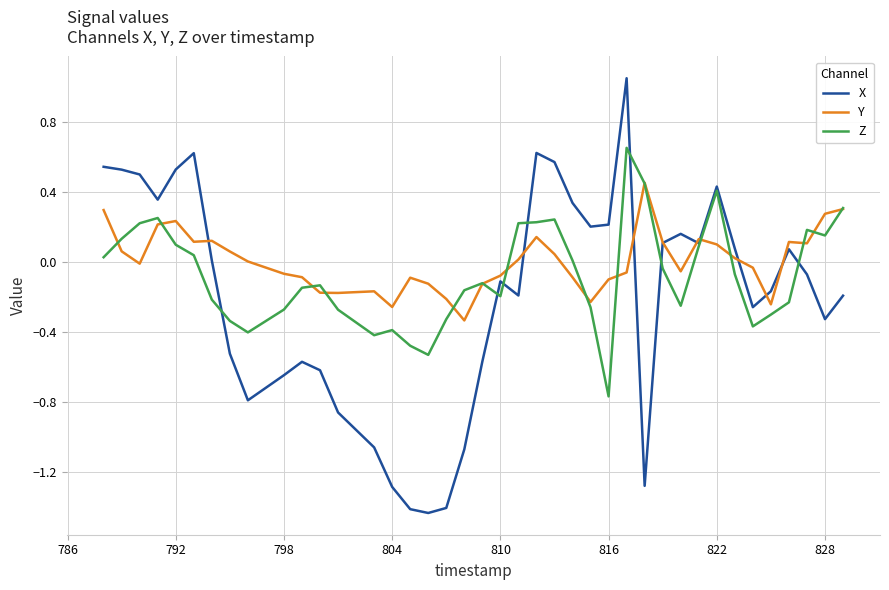

Which series has the largest range (max minus min)?

X